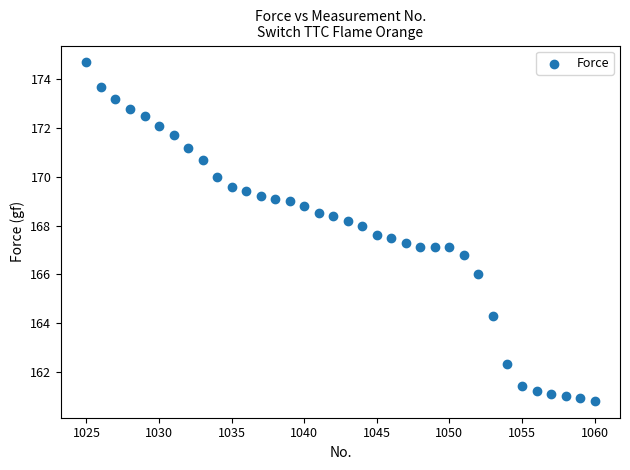

What is the range of Y values (max minus min)?

13.9